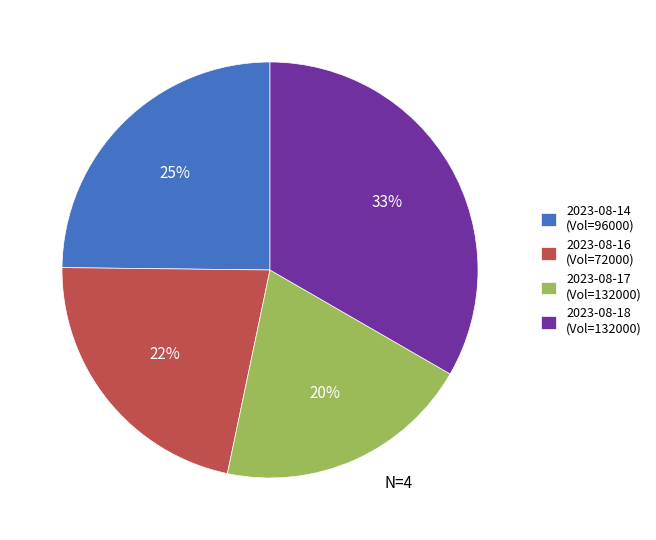

Count the number of slices in the pie.

4